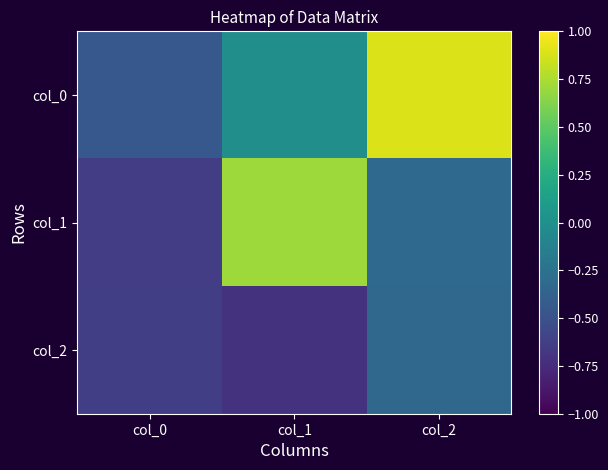

What is the spread (max minus min) of values at col_0?

0.2